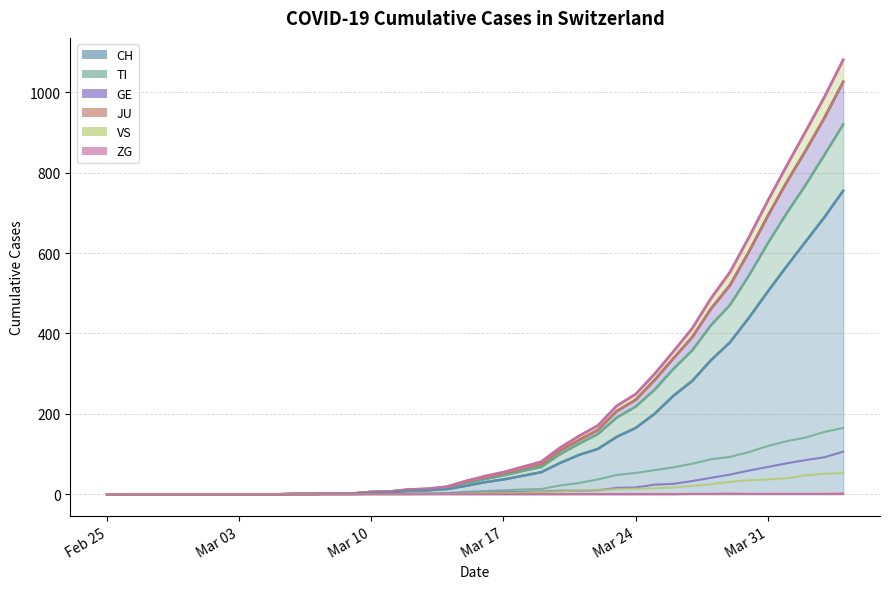

The ZG series shows 0 at 2020-03-22. True or false?

True